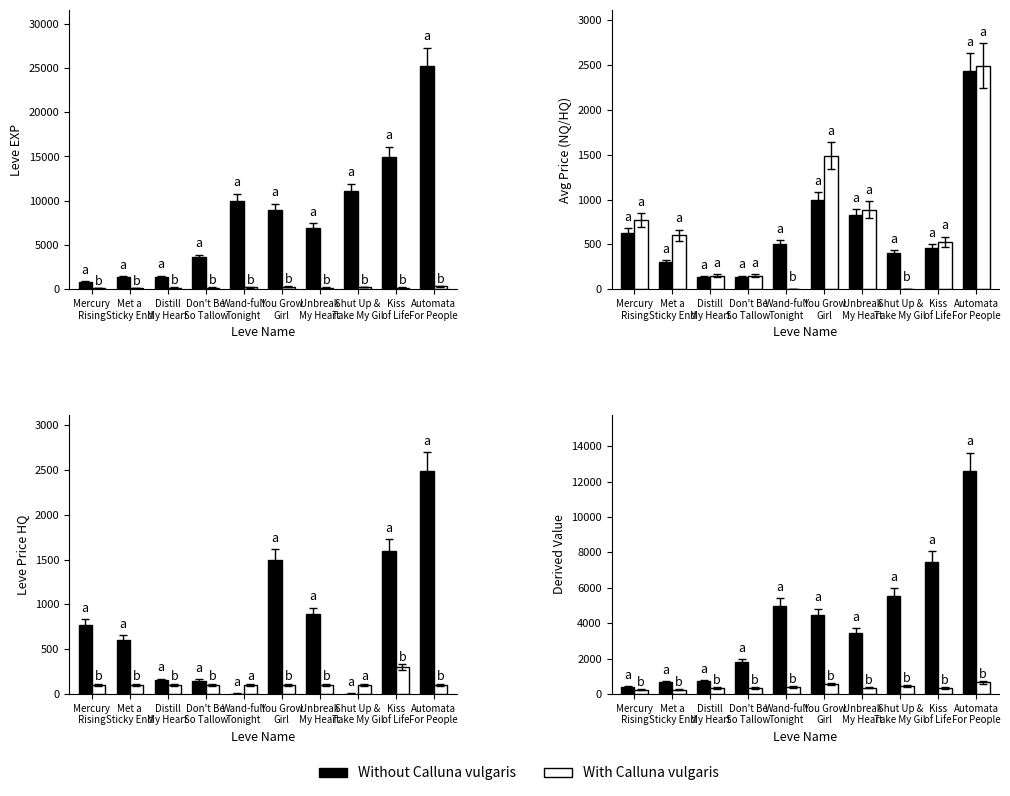

At which label does With Calluna vulgaris first exceed 350?

Wand-full
Tonight